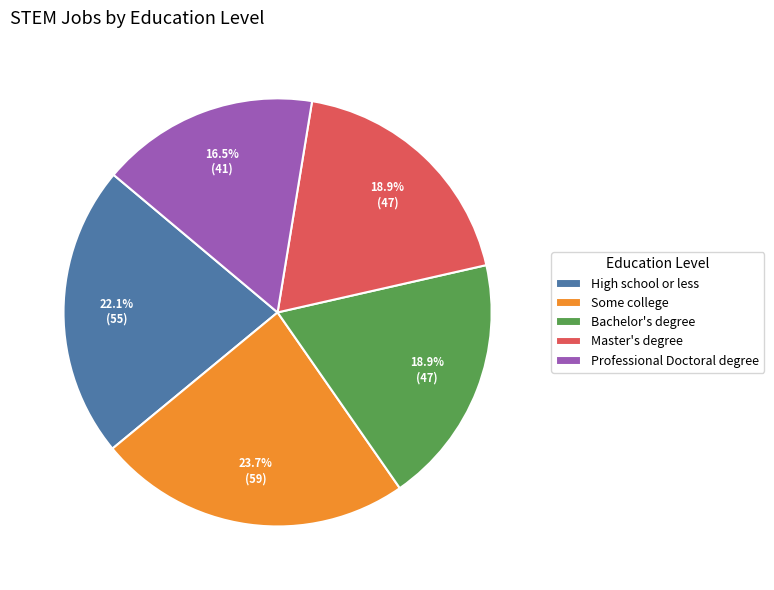

What percentage is the Some college slice, to the nearest percent?

24%